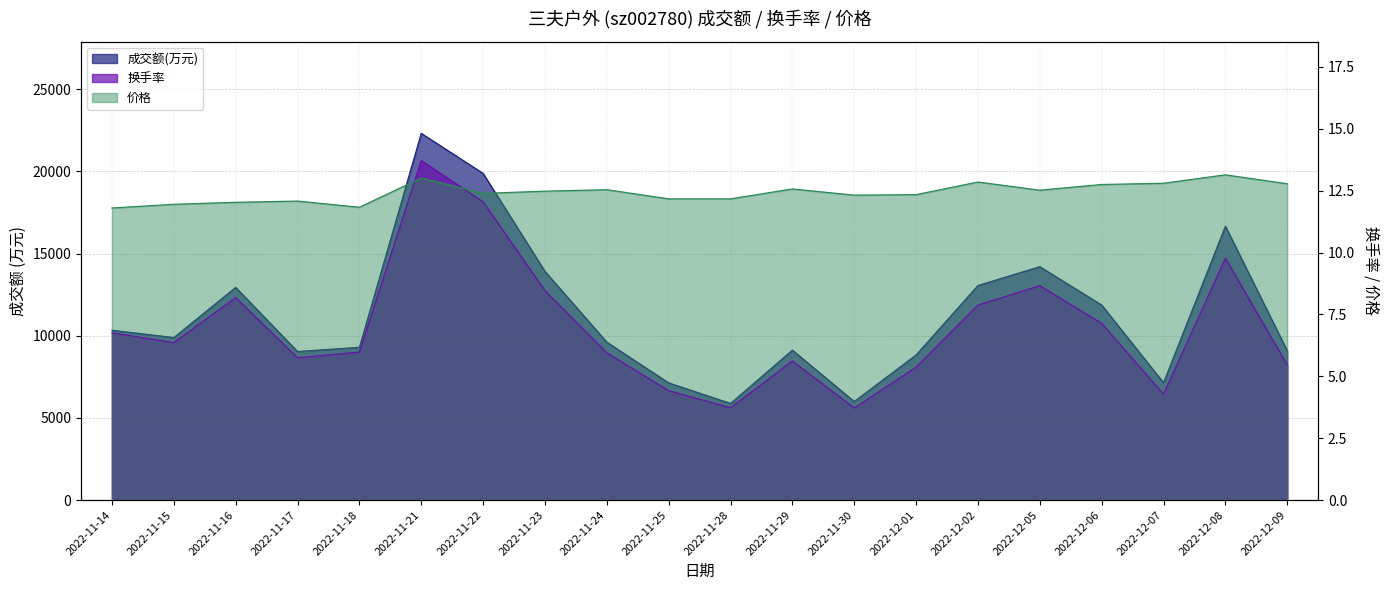

How many lines are shown in the chart?

3